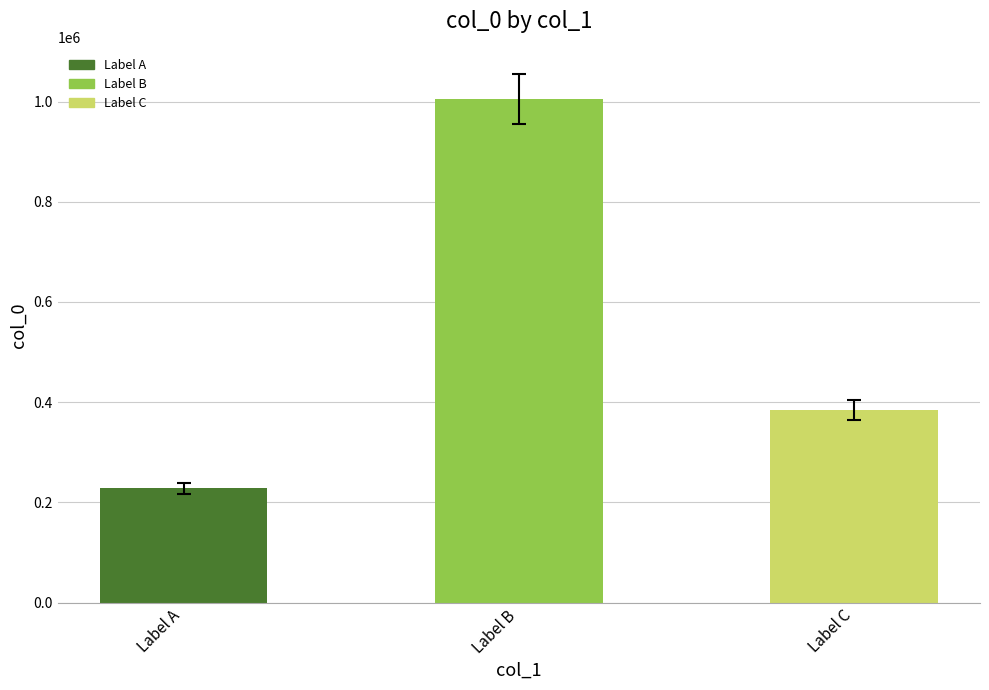

The chart shows a value of 384492 at Label C. True or false?

True